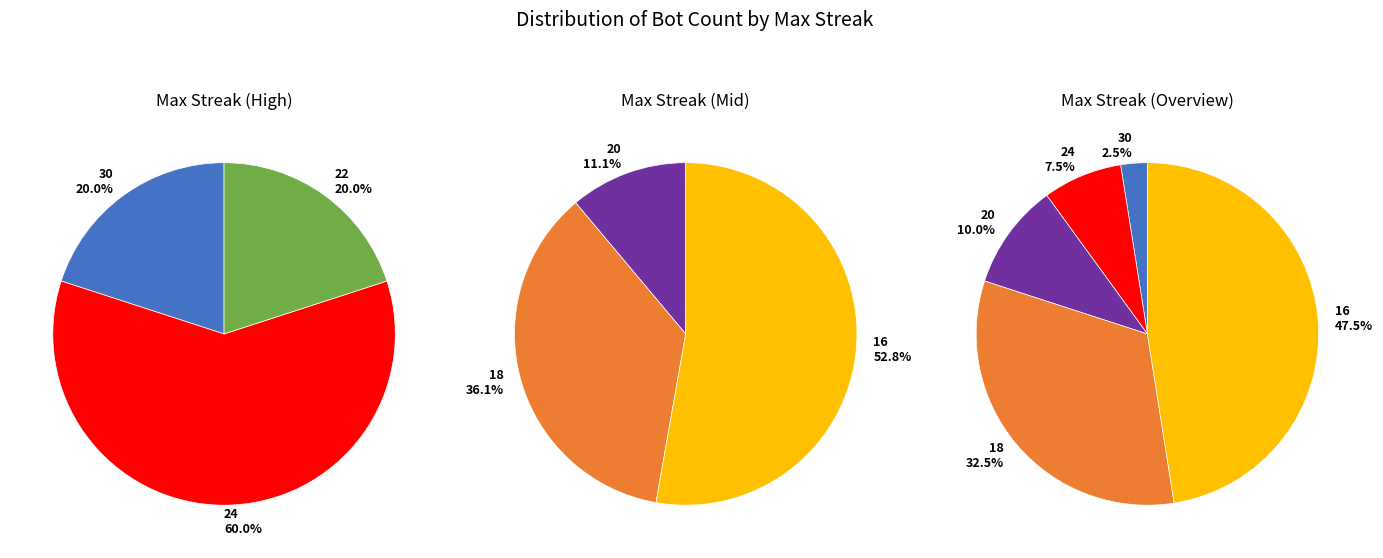

The 24 slice represents 16% of the pie. True or false?

False